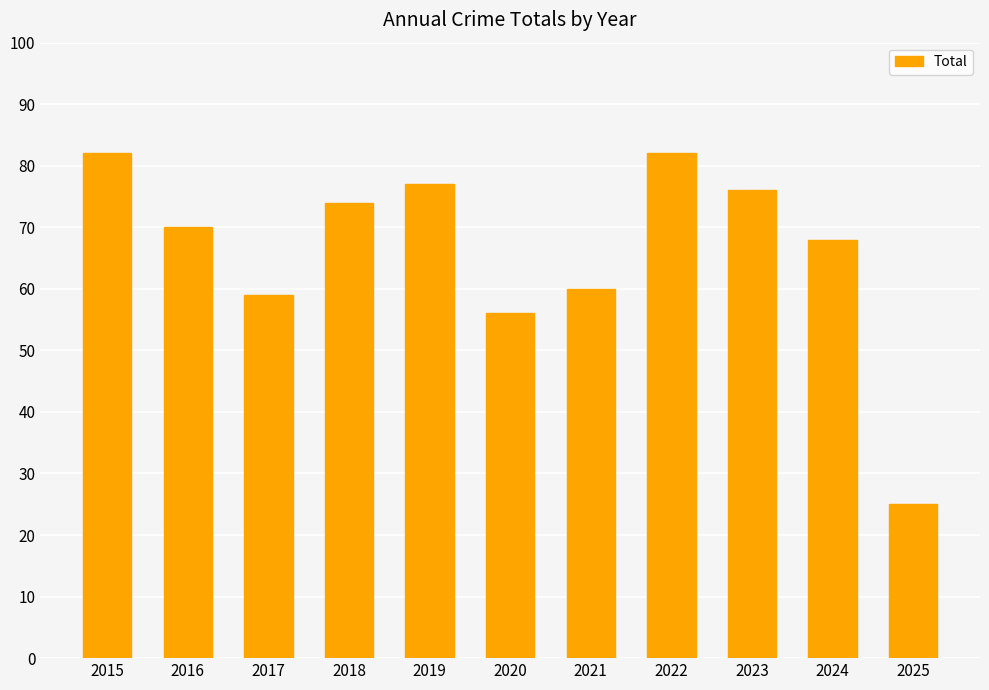

At which label does the data first exceed 70?

2015